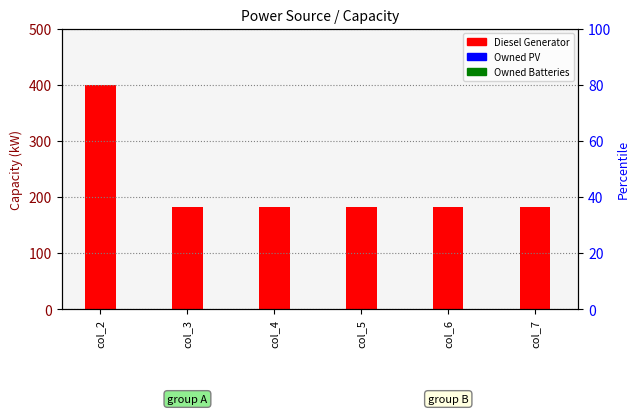

At how many categories does at least one series exceed 27?

6